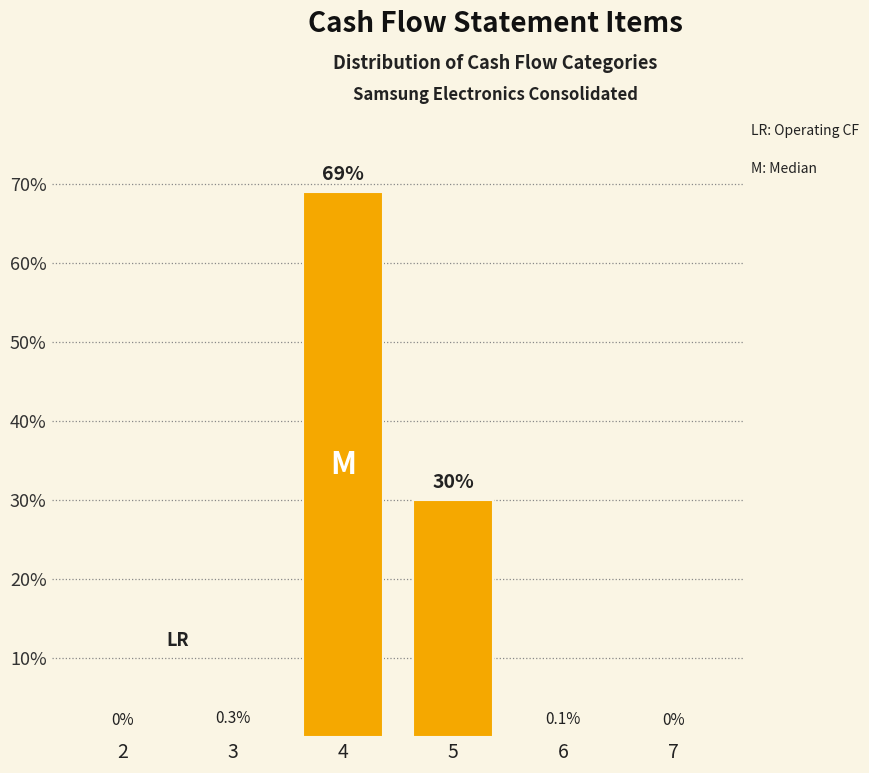

Reading right to left, extract all data points from this chart.

7=0.0	6=0.1	5=30.0	4=69.0	3=0.3	2=0.0